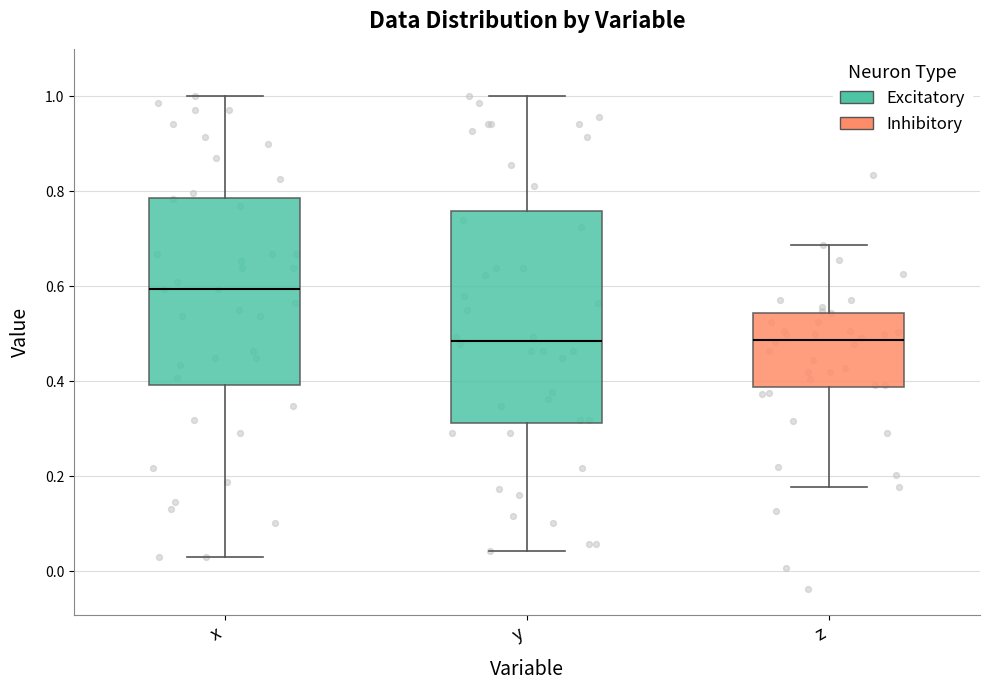

Reading left to right, read every box against the y-axis: the position of its median line, the range the box covers, and the ends of its whiskers. The values are not printed on the chart, so give them approximately, as read against the axis.

x: median 0.60, box 0.40 to 0.78, whiskers 0.02 to 1.00
y: median 0.48, box 0.32 to 0.76, whiskers 0.04 to 1.00
z: median 0.48, box 0.38 to 0.54, whiskers 0.18 to 0.68